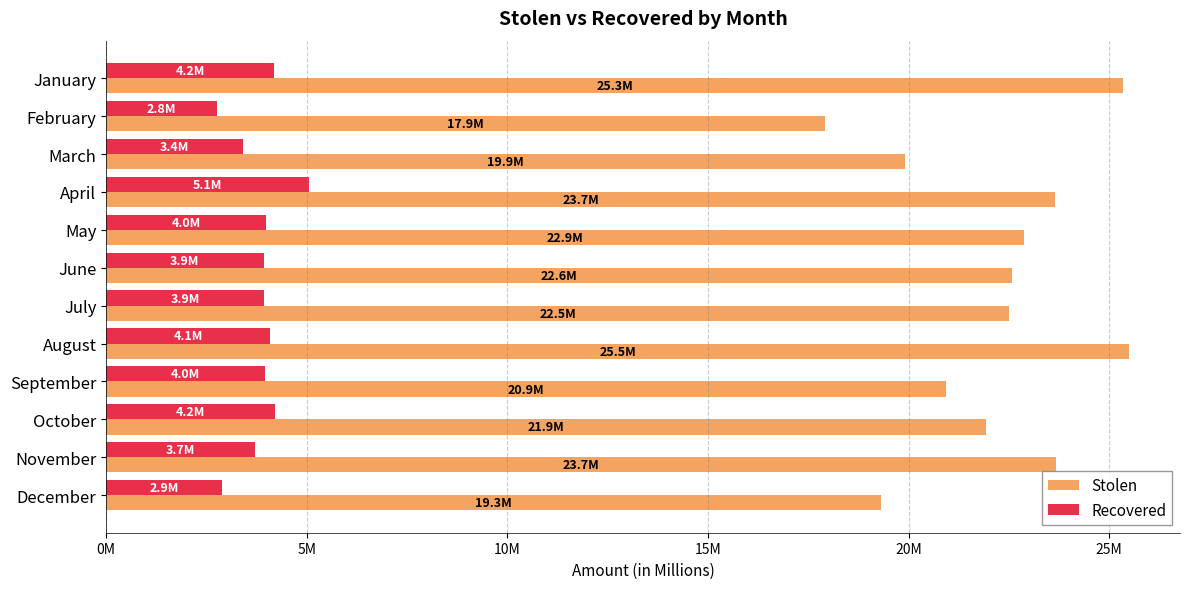

What are all the series names shown in the legend?

Stolen, Recovered